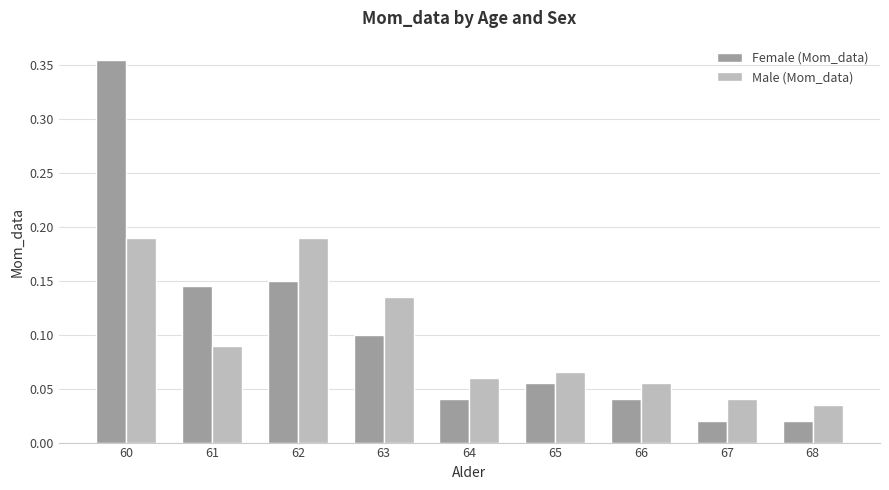

At 64, list the series in order from largest to smallest.

Male (Mom_data), Female (Mom_data)